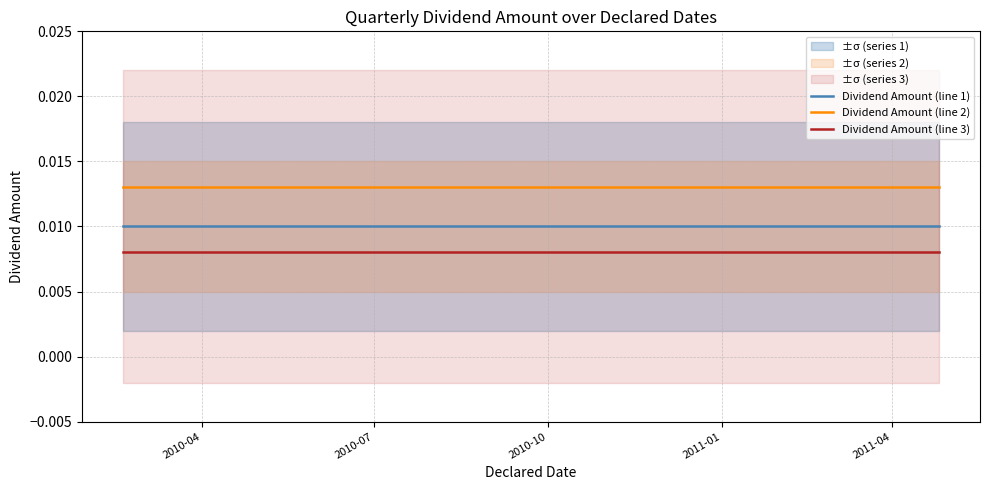

Does the chart have visible grid lines?

Yes